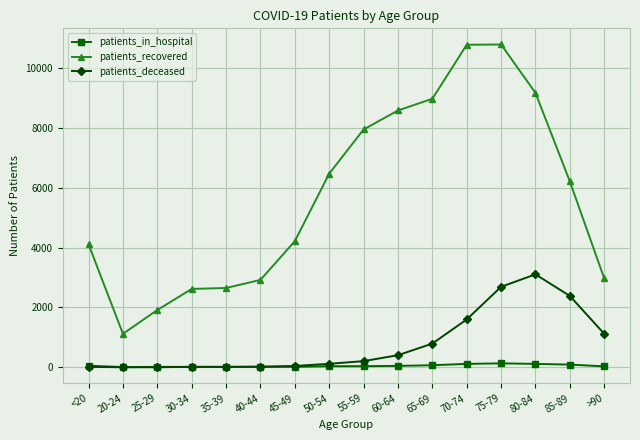

How many values in the patients_deceased series are below 207?

8